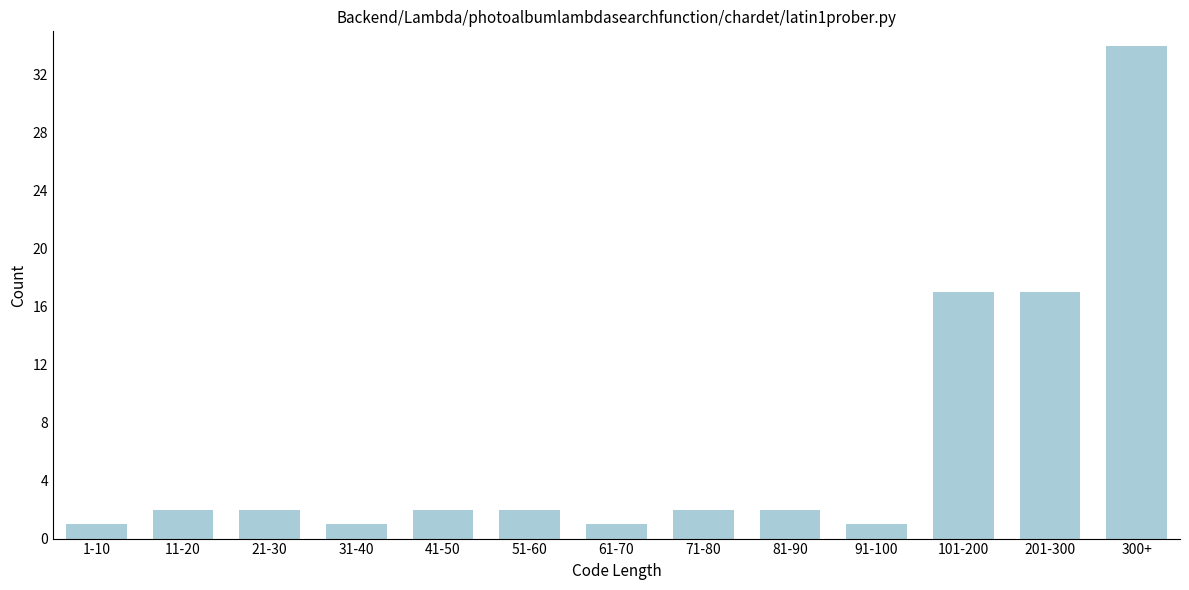

Reading left to right, transcribe all the data shown in this chart.

1-10=1	11-20=2	21-30=2	31-40=1	41-50=2	51-60=2	61-70=1	71-80=2	81-90=2	91-100=1	101-200=17	201-300=17	300+=34